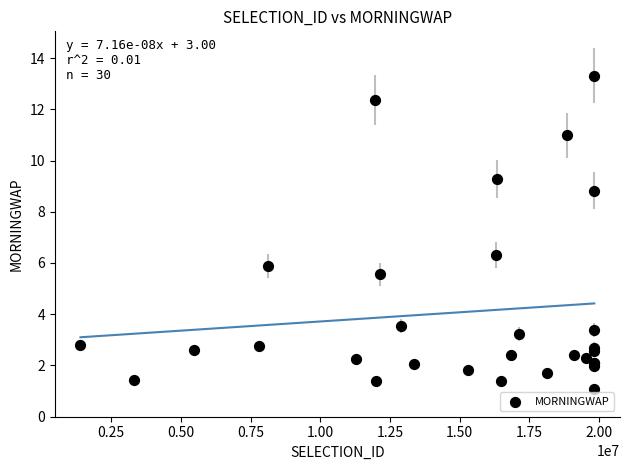

What Y value in the scatter plot is closest to 7?

6.3